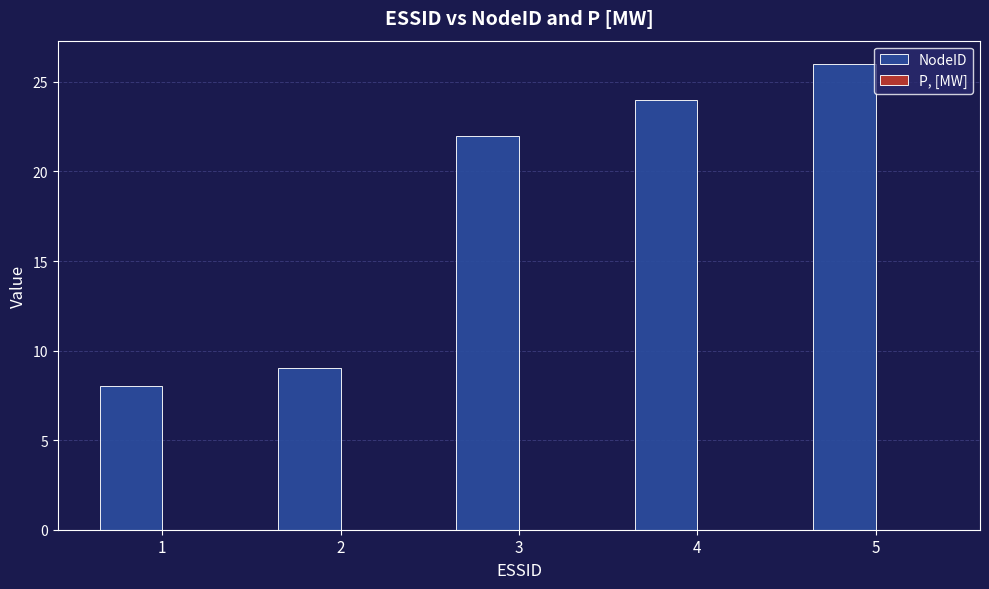

Rank the categories by value from lowest to highest.

1, 2, 3, 4, 5